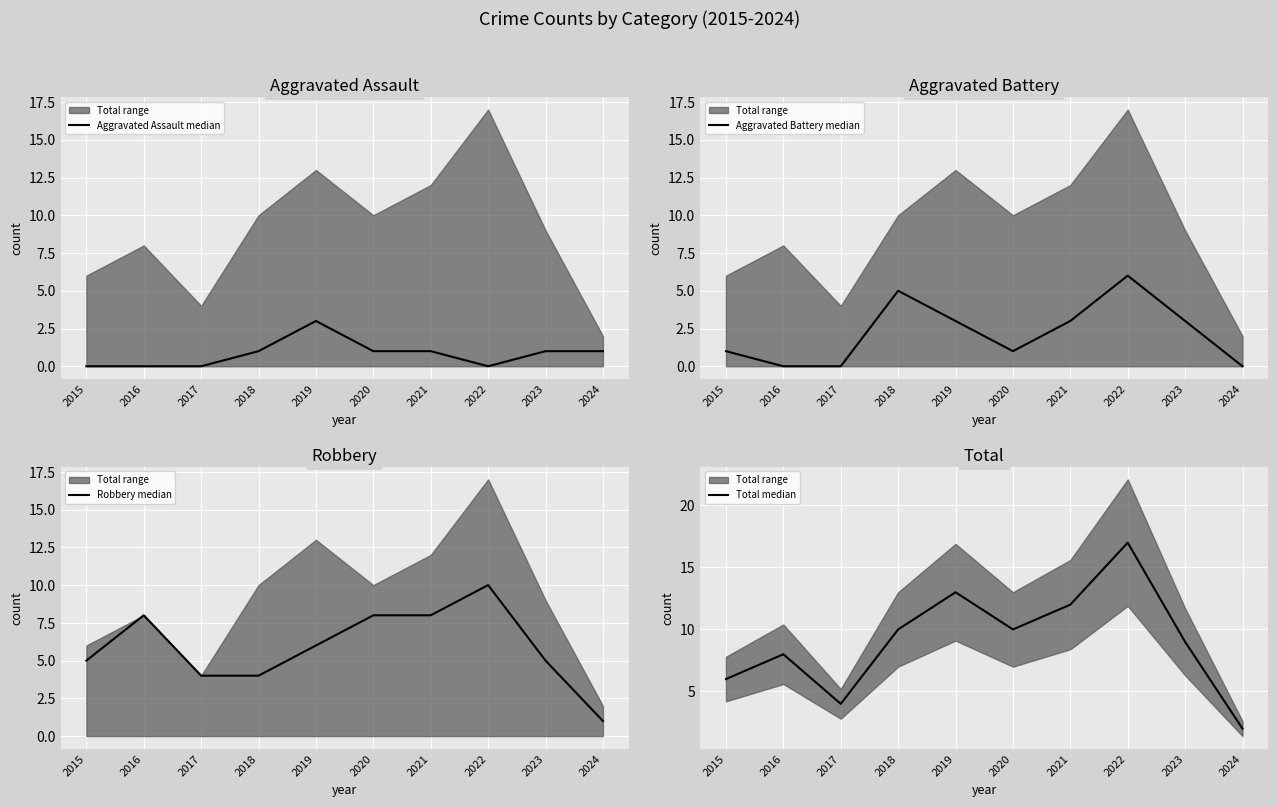

At which label is Aggravated Battery median closest to 3?

2019